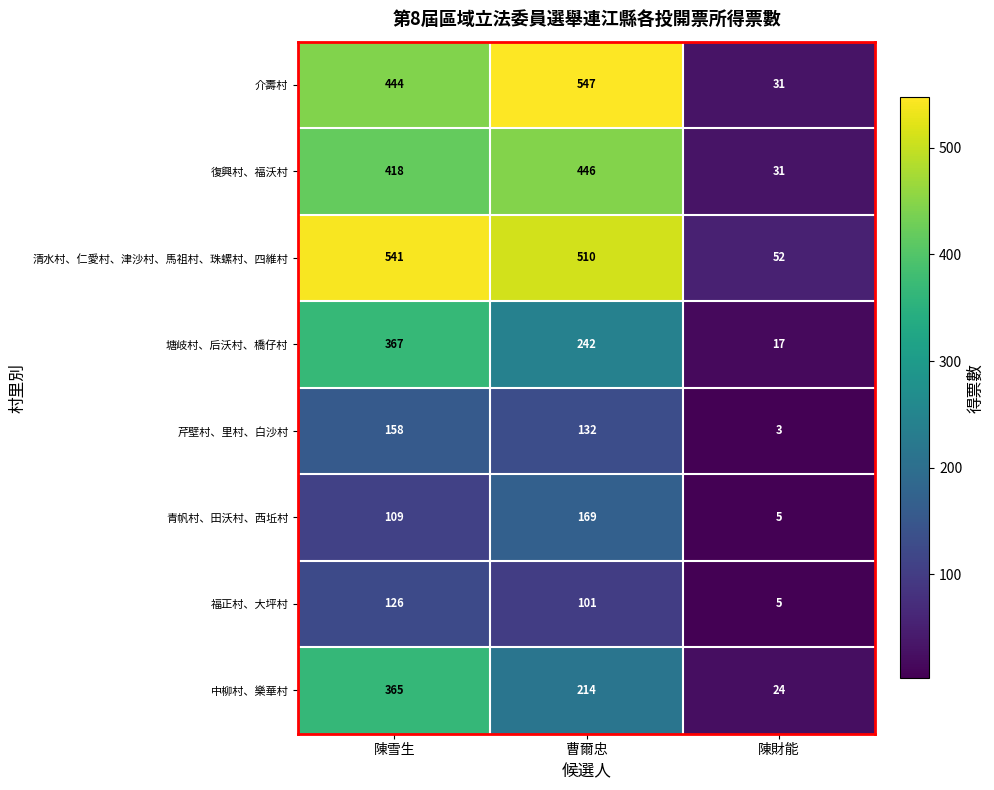

Which label corresponds to the largest value in the chart?

曹爾忠